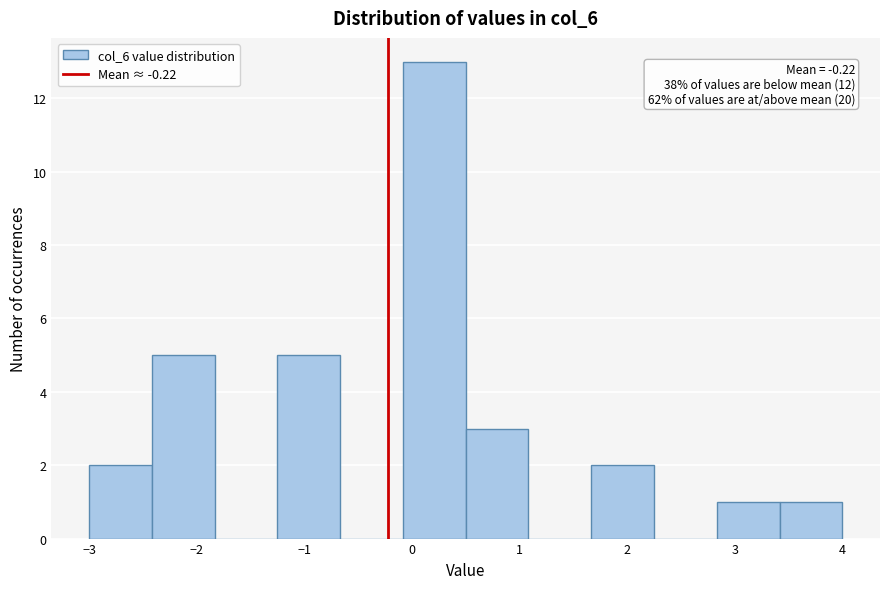

Over which range of the x-axis is the bar tallest?

-0.1 to 0.5